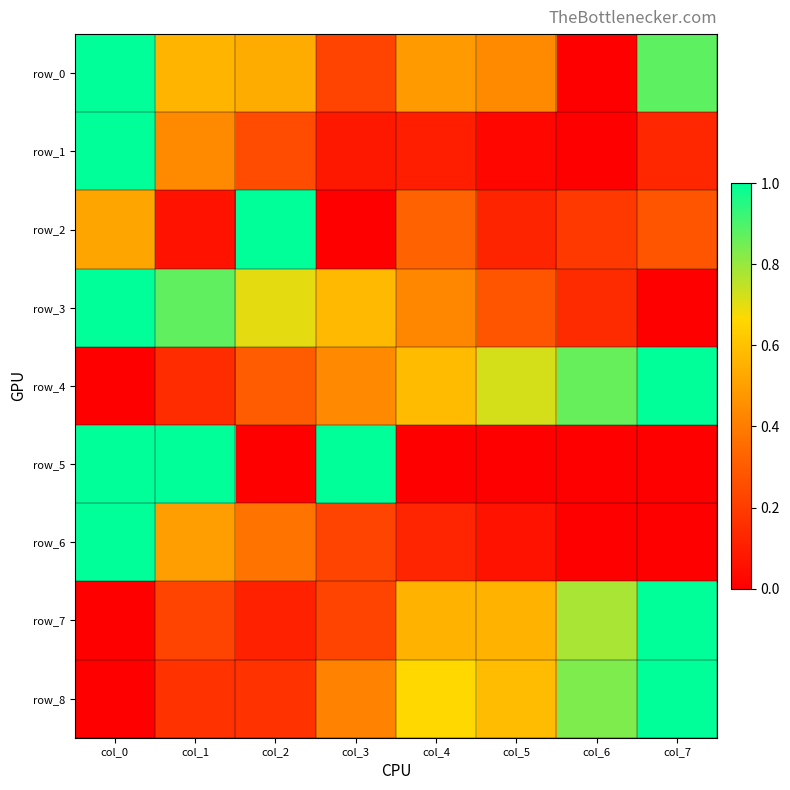

How many row_7 values are between 0 and 1?

8